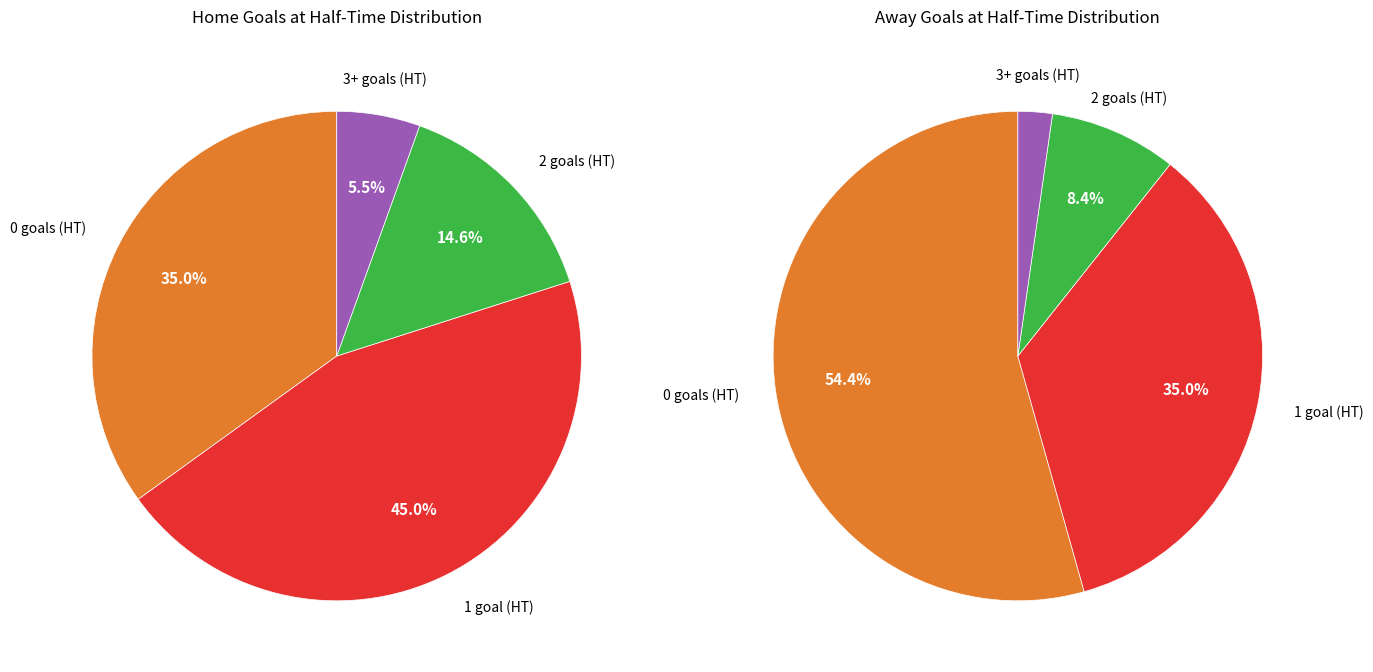

To the nearest percent, what portion does 2 represent?

15%